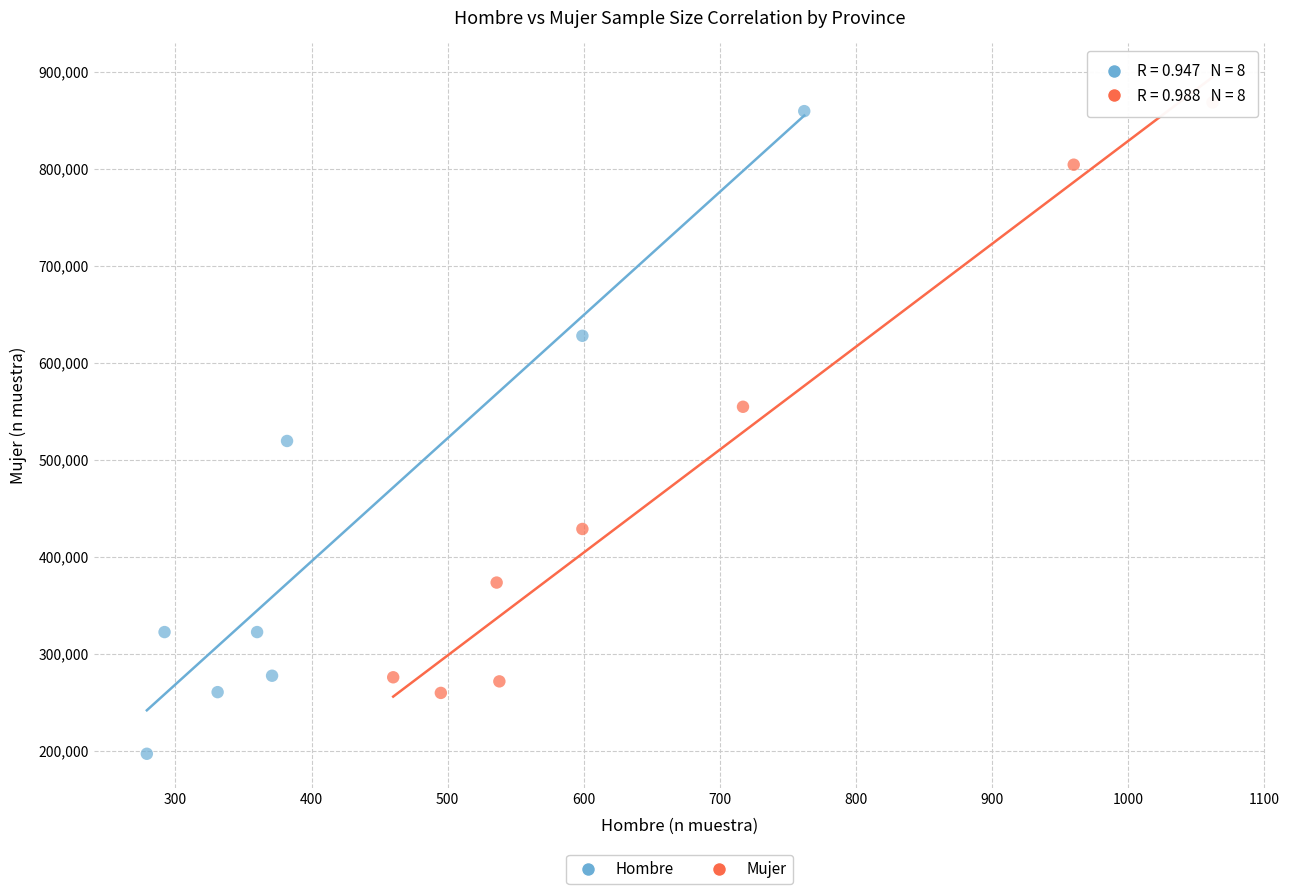

Which series has the widest spread of Y values?

Hombre